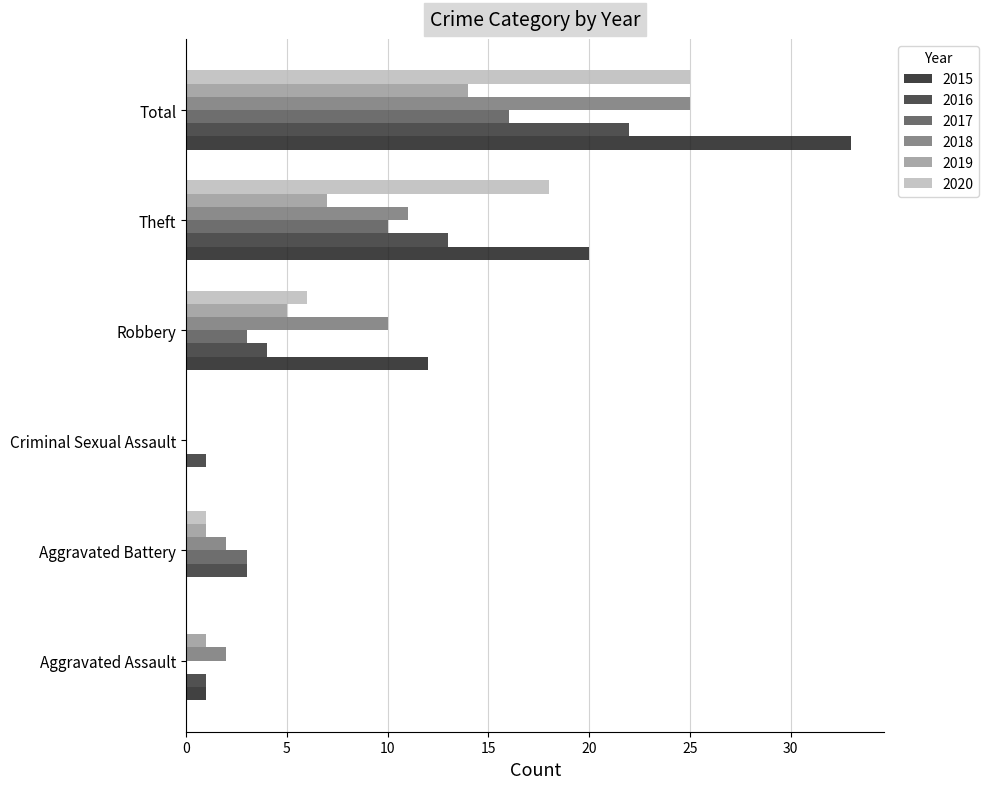

What is the difference between the 2019 values at Theft and Total?

7